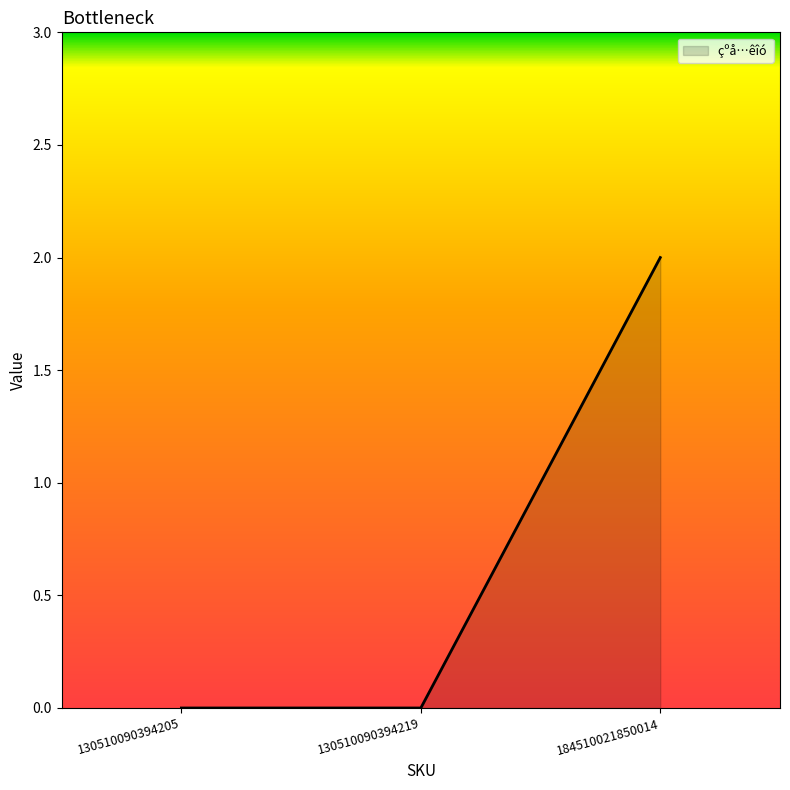

Which category has the highest value across all series?

184510021850014